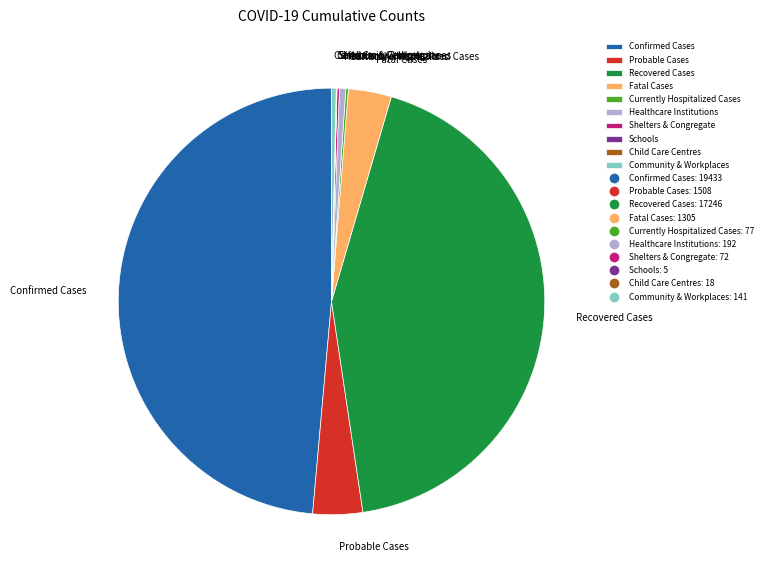

True or false: Fatal Cases accounts for 13% of the total.

False